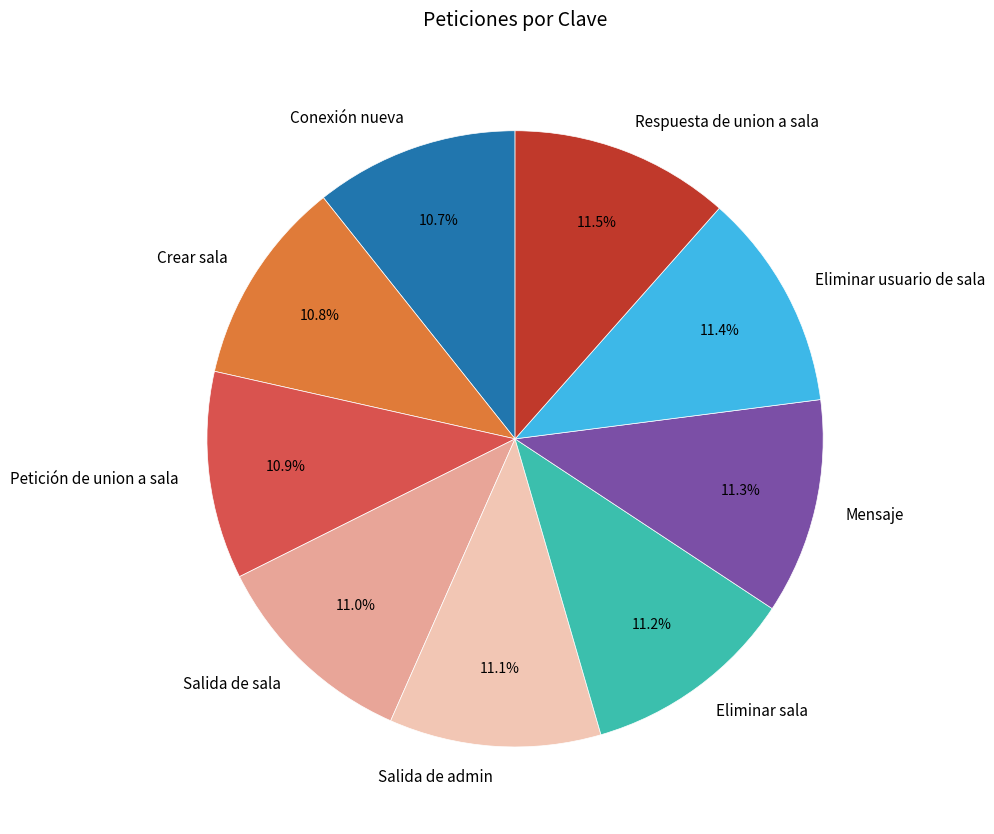

What percentage is the Petición de union a sala slice, to the nearest percent?

11%